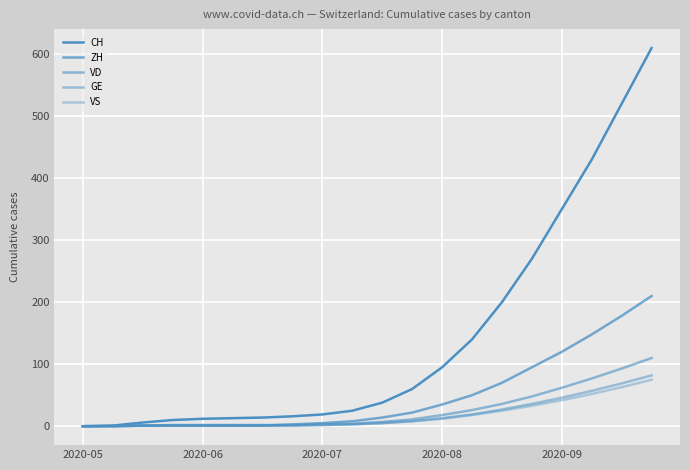

True or false: VS has more than 2 interior local peaks.

False